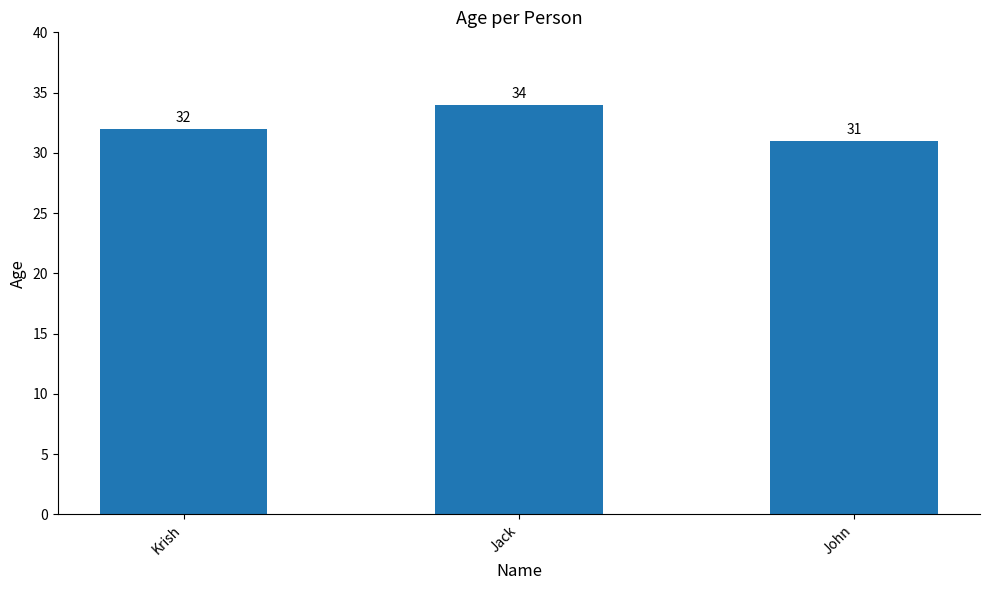

At which category does the chart reach its minimum across all series?

John